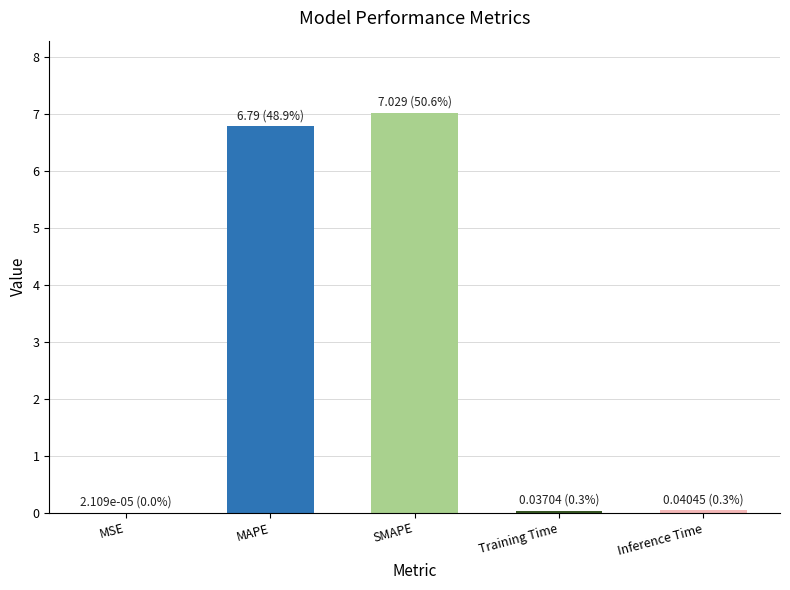

True or false: the data shows 6.8 at MAPE.

True